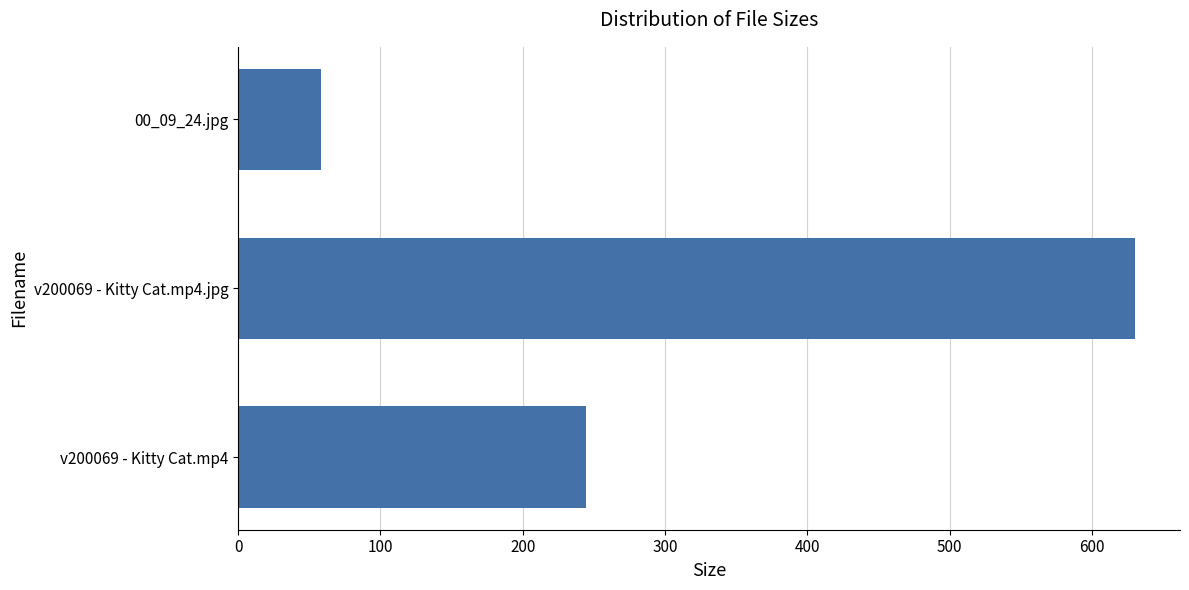

True or false: the data shows 58.5 at 00_09_24.jpg.

True